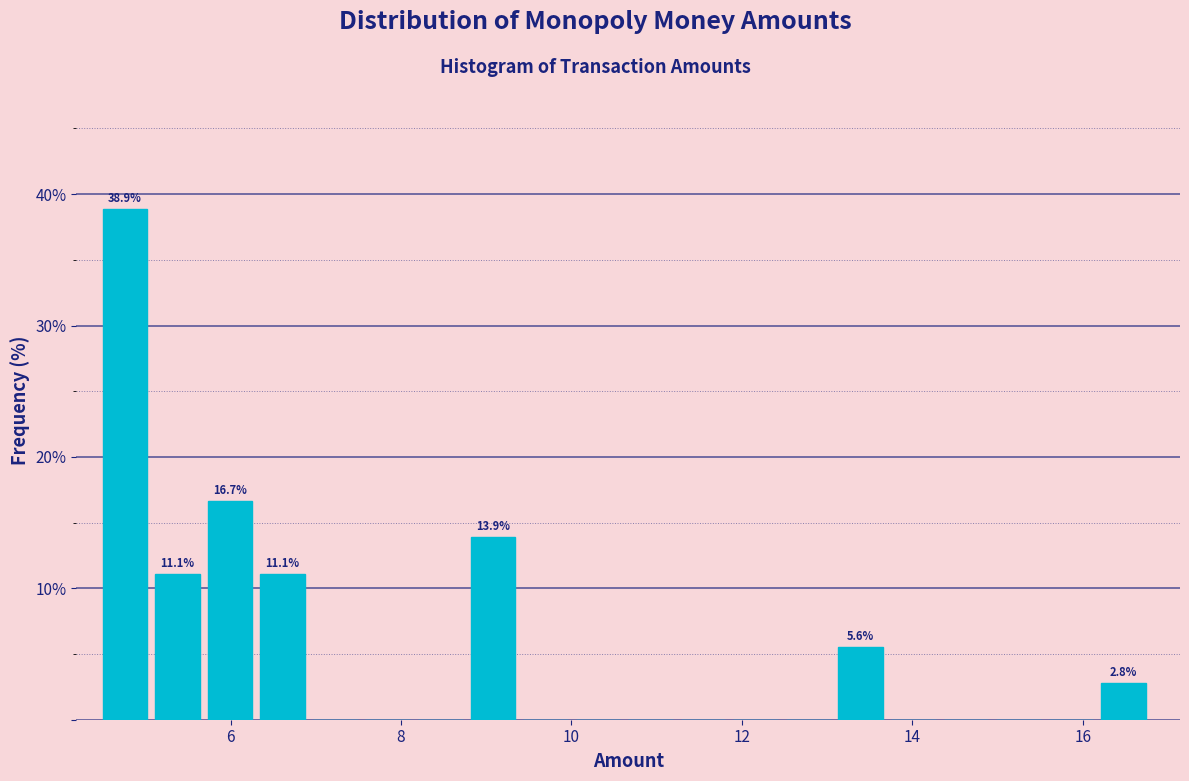

Around what value on the x-axis is the tallest bar? Give the approximate position of its centre, as read against the axis.

4.8